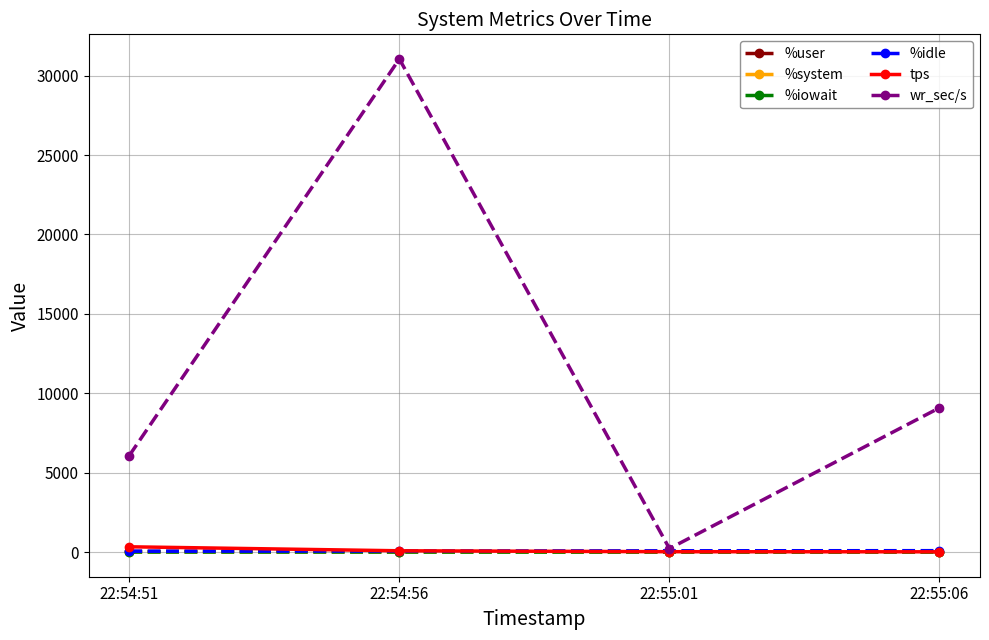

How many lines are shown in the chart?

6